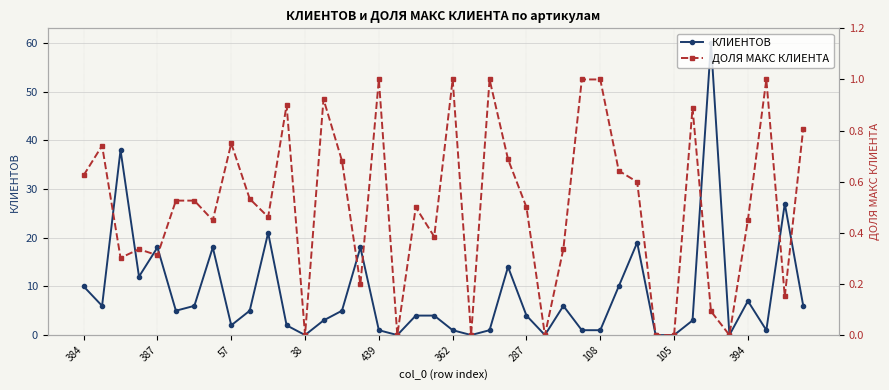

What is the greatest value displayed?

60.0